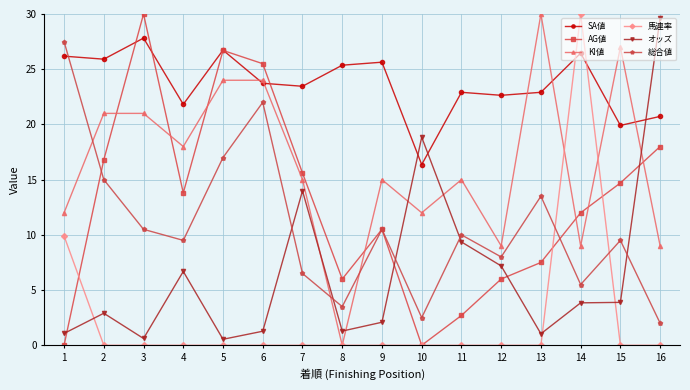

Which series changed the most between 5 and 15?

AG値